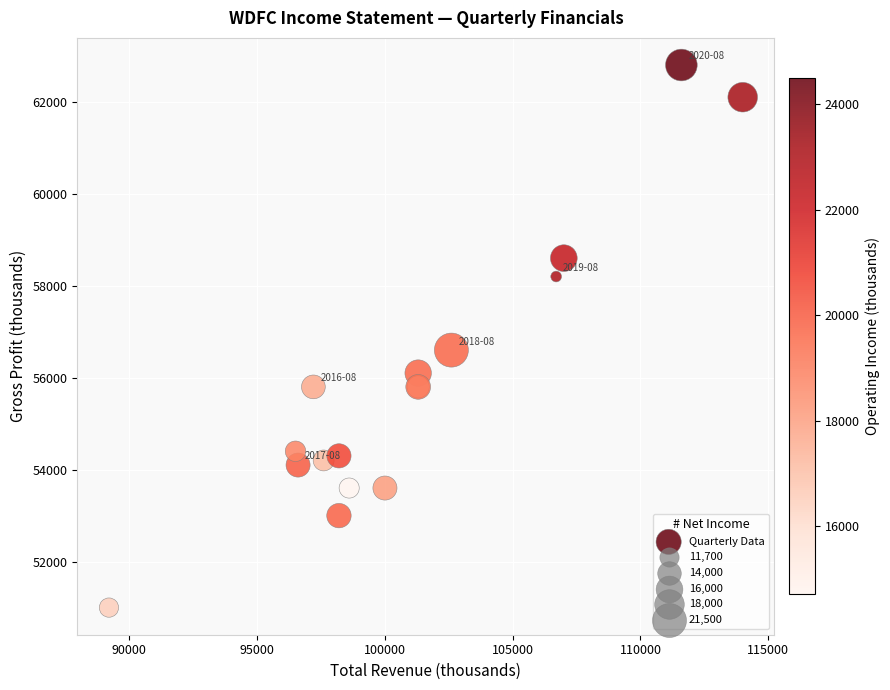

What Y value in the scatter plot is closest to 56900?

56600